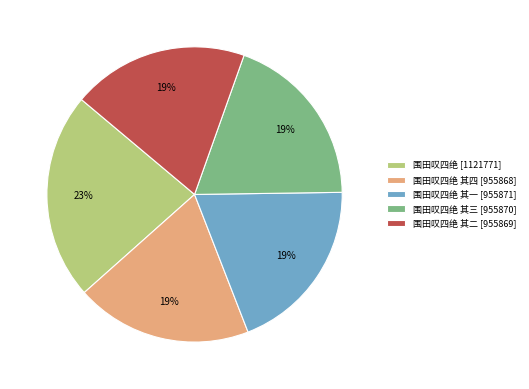

Count the number of slices in the pie.

5